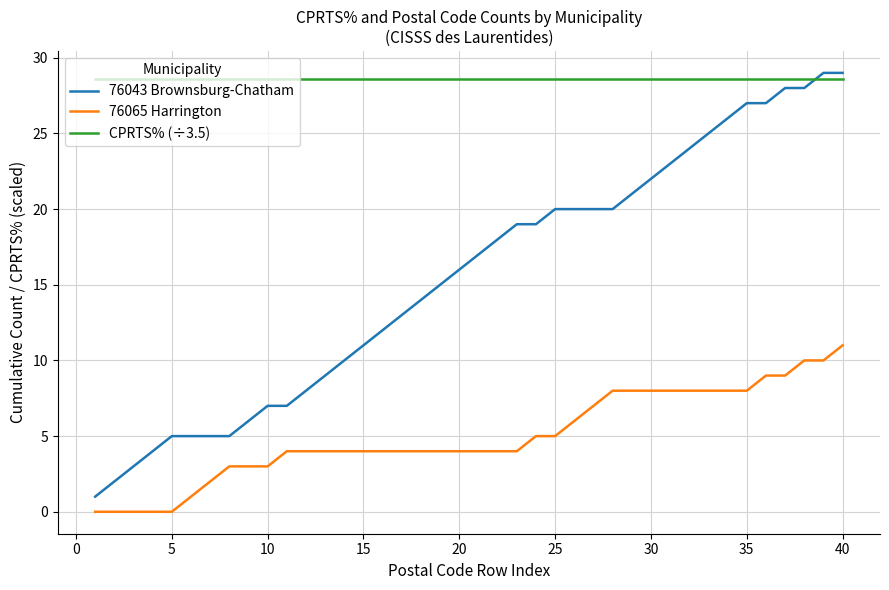

List the series in order of their overall mean, highest first.

CPRTS% (÷3.5), 76043 Brownsburg-Chatham, 76065 Harrington